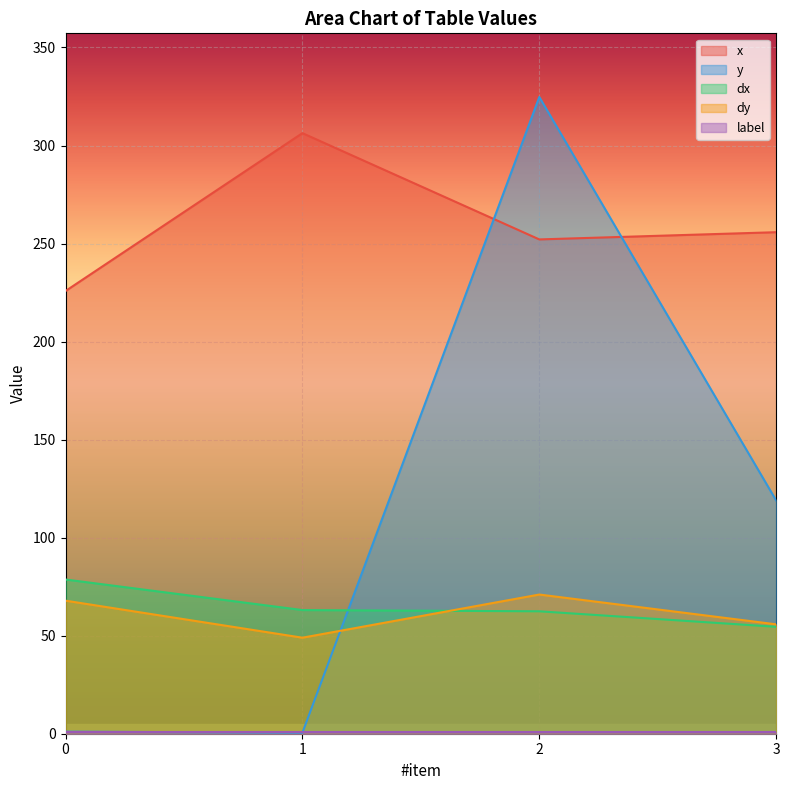

At which category does the chart reach its minimum across all series?

1